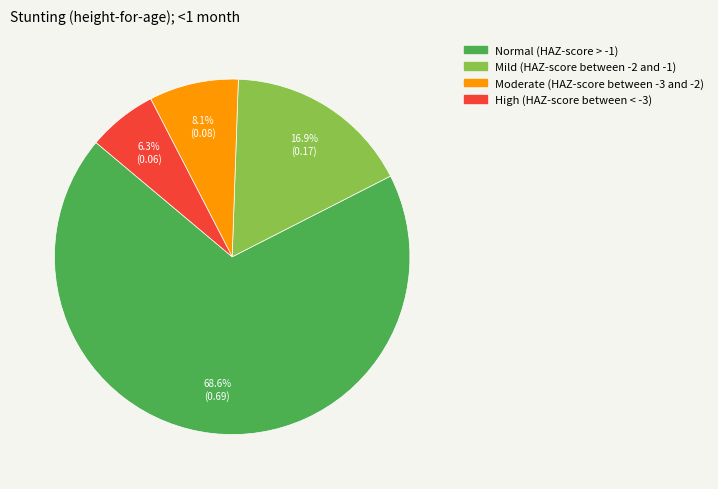

To the nearest percent, what portion does Mild (HAZ-score between -2 and -1) represent?

17%